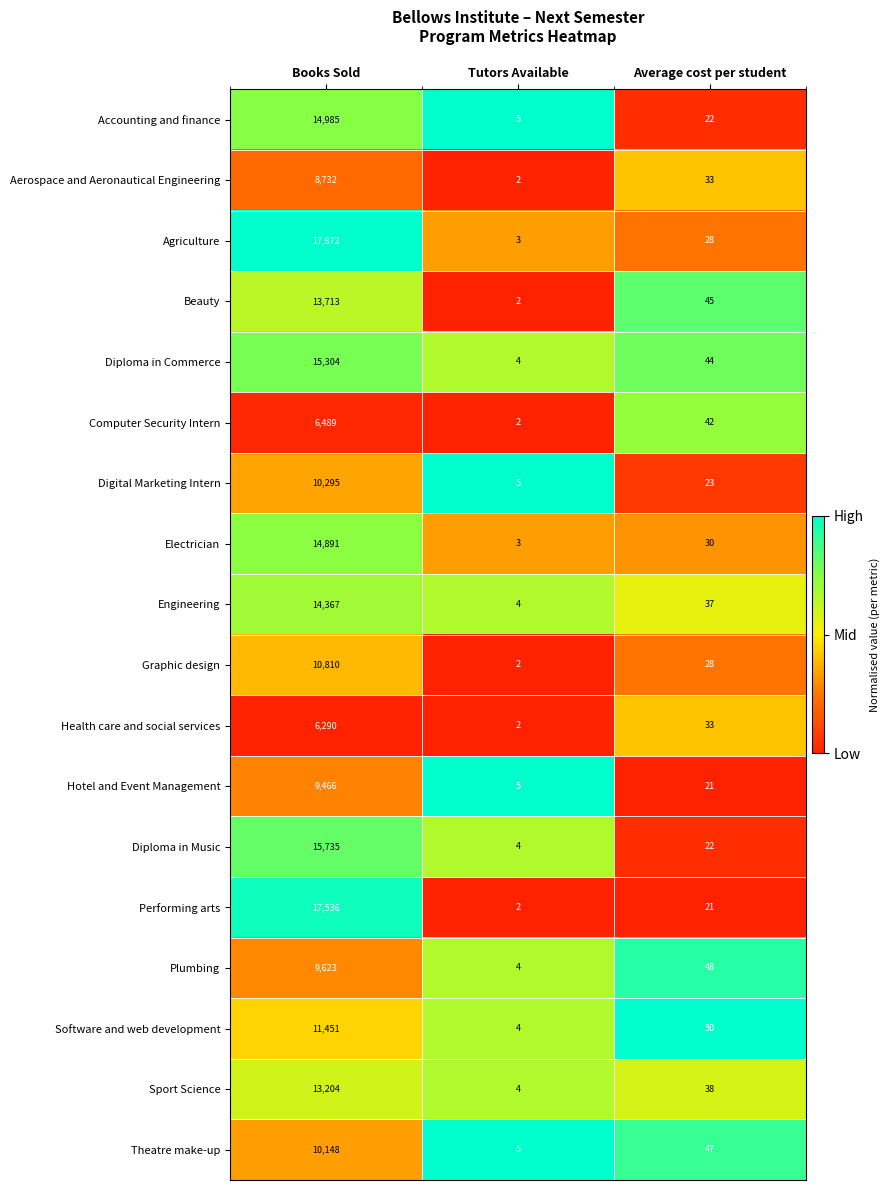

At which label does Plumbing first exceed 48?

Books Sold